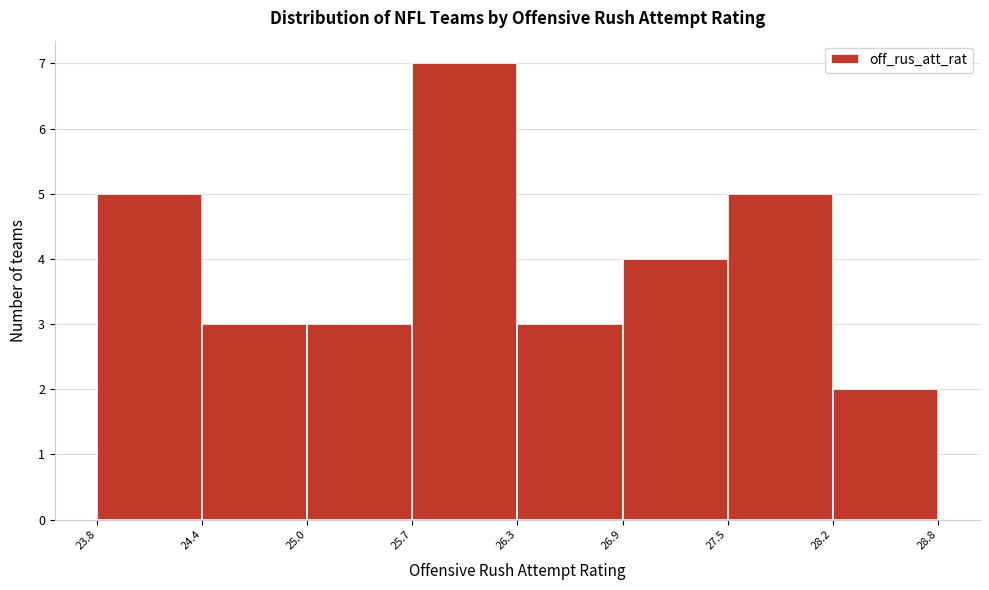

What is the height of the bar covering 26.3 to 26.9 on the x-axis? The values are not printed on the chart, so give them approximately, as read against the axis.

3